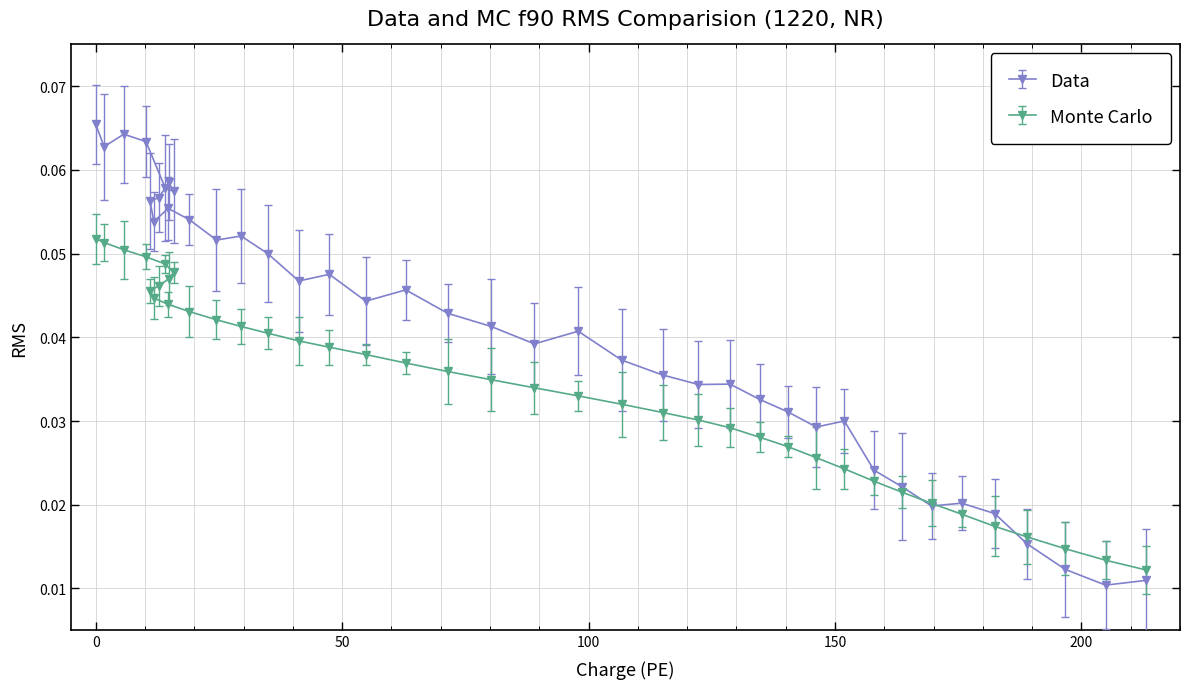

How many interior local peaks does the y series have?

7